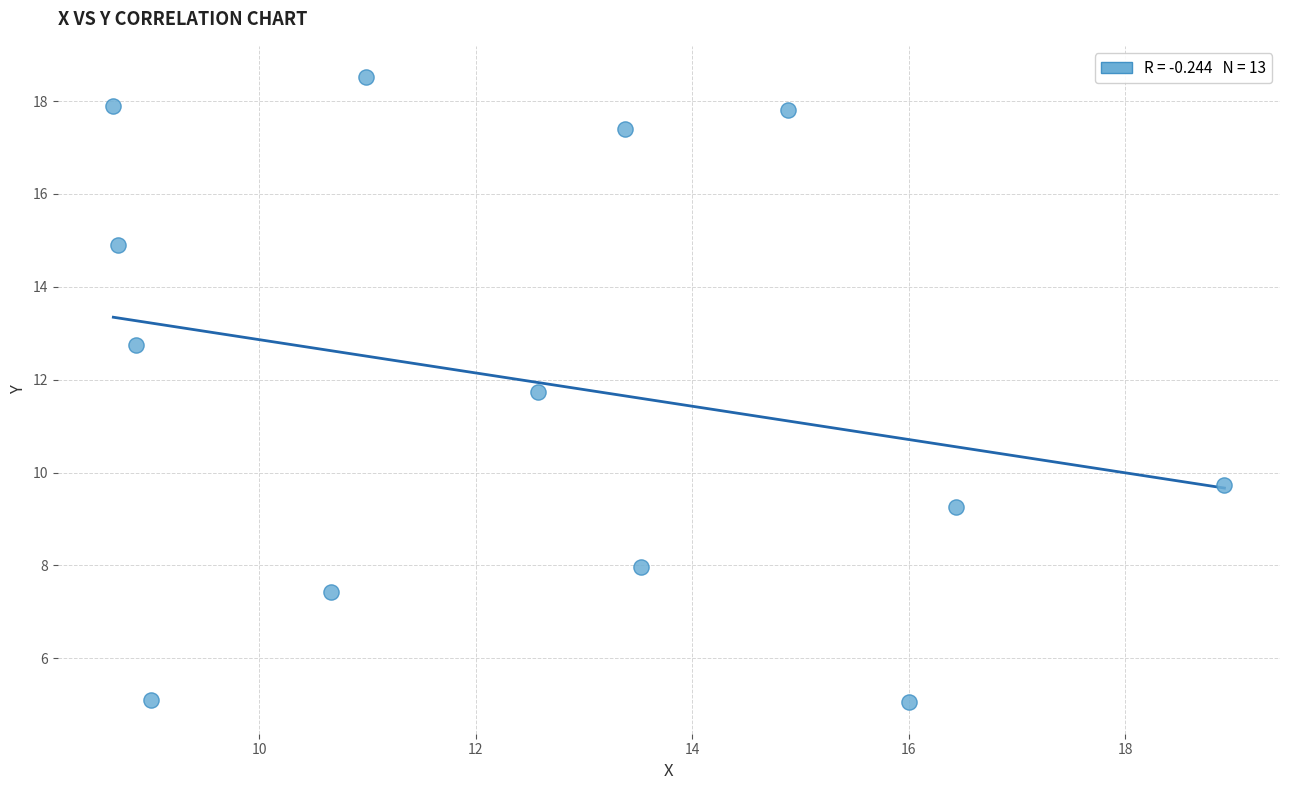

What is the range of X values (max minus min)?

10.3